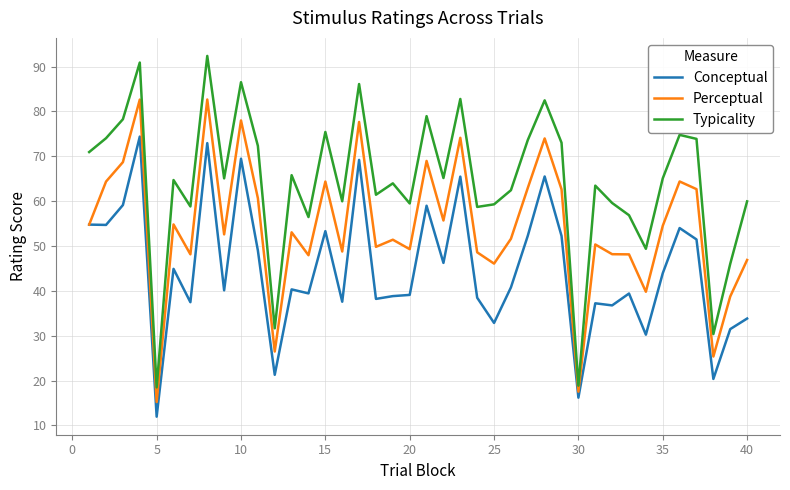

What are all the series names shown in the legend?

Conceptual, Perceptual, Typicality